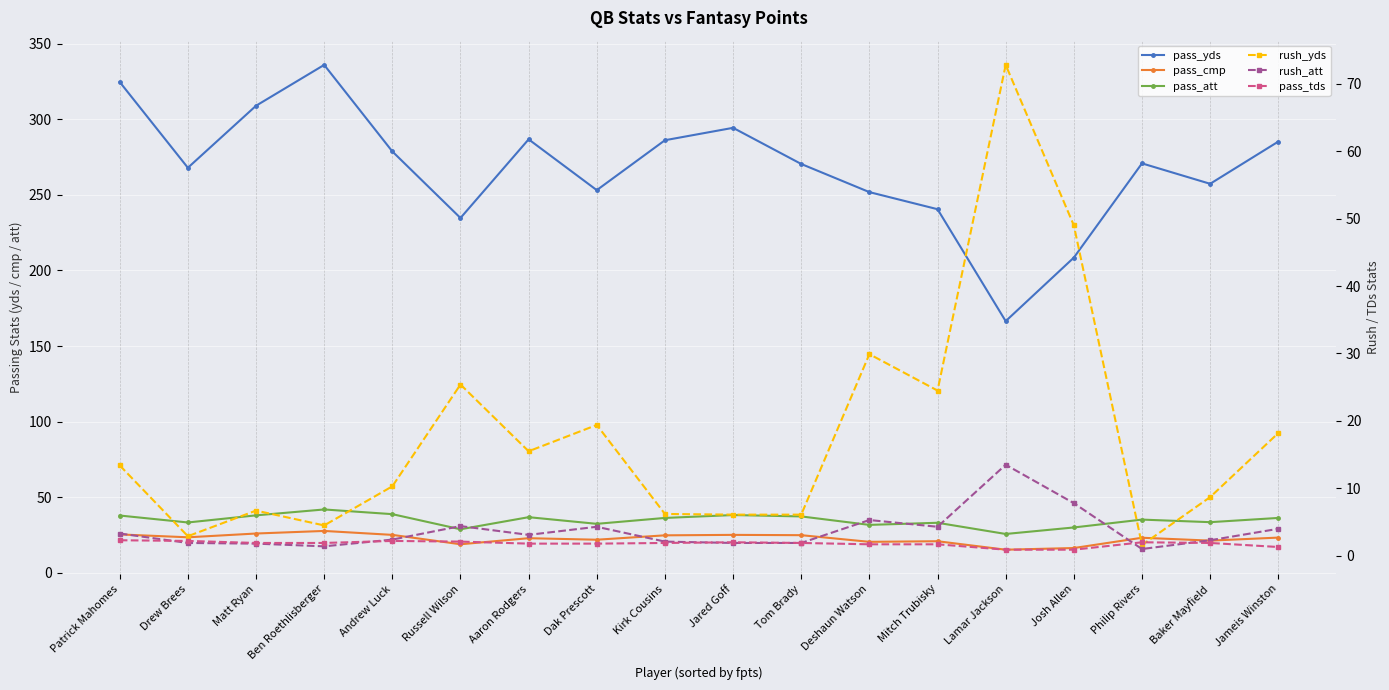

What is the label of the 9th point from the left?

Kirk Cousins